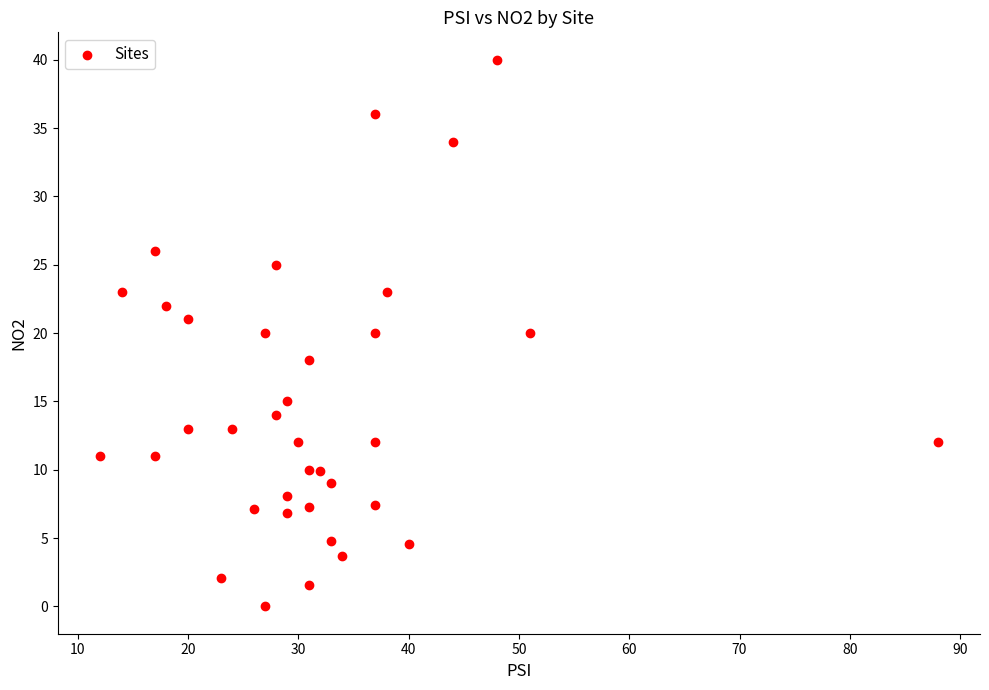

What is the range of Y values (max minus min)?

40.0